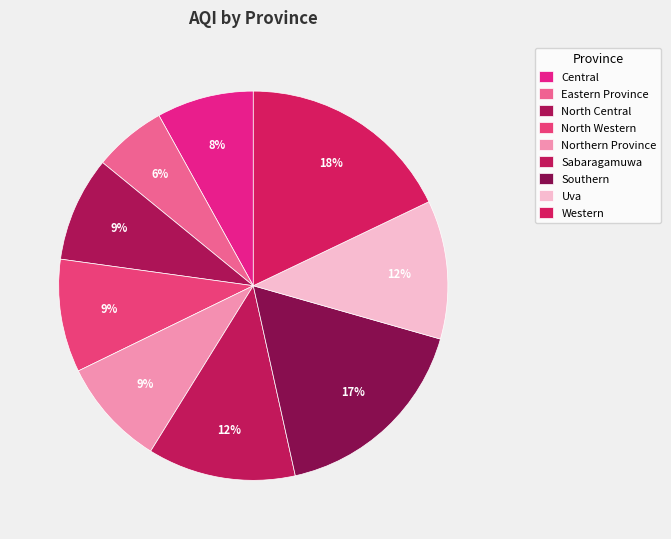

The Western slice represents 18% of the pie. True or false?

True